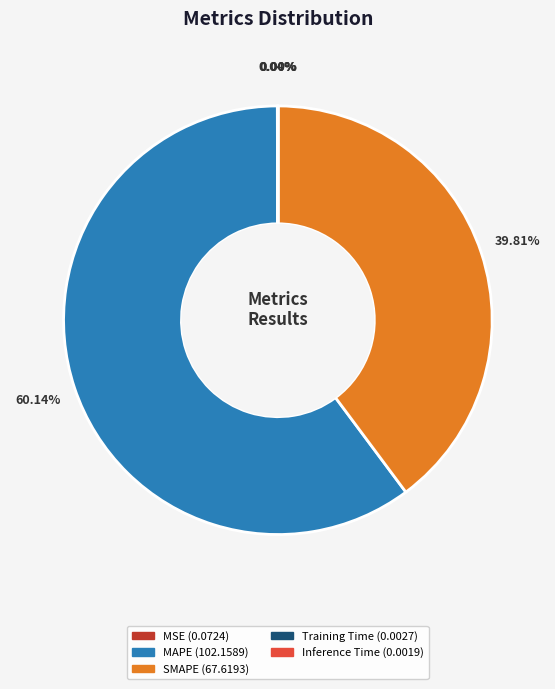

What is the largest slice in the pie chart?

MAPE